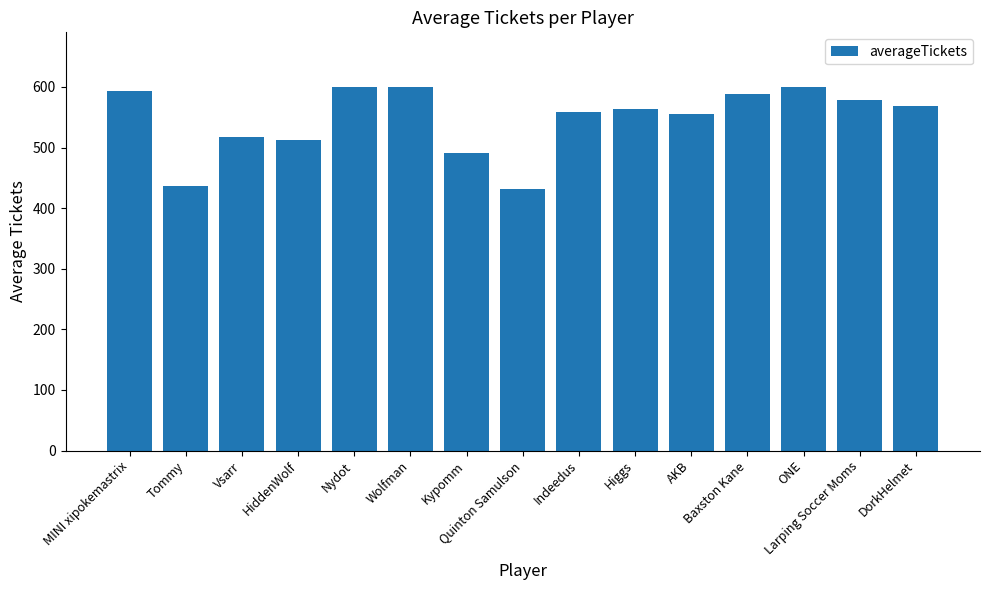

Is it true that the value at HiddenWolf is 141?

False